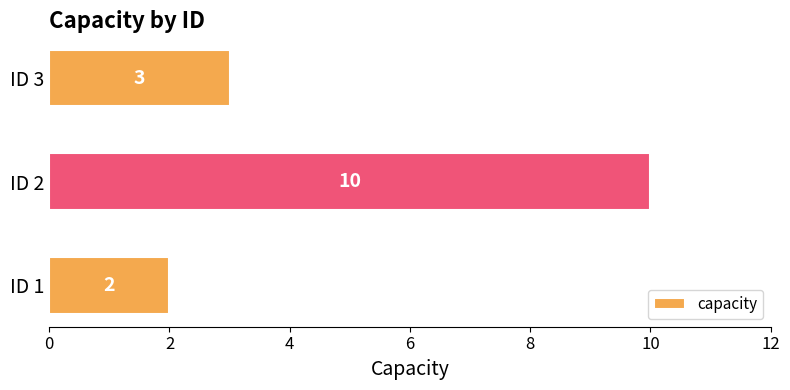

What is the approximate value at ID 2?

10